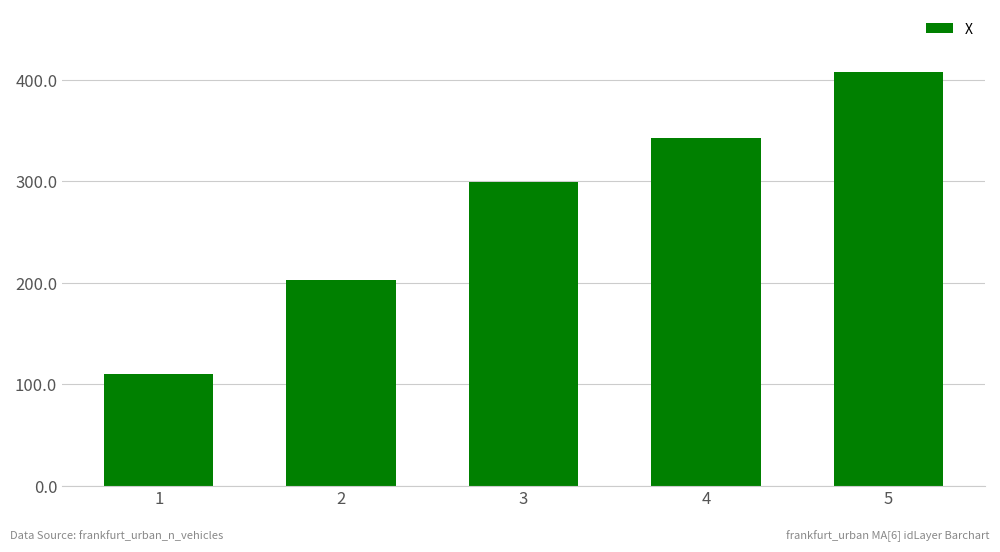

Is it true that the value at 2 is 203.0?

True